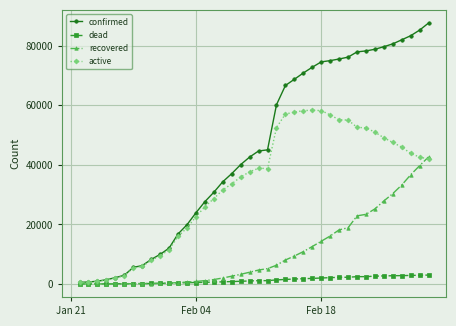

Does the chart have visible grid lines?

Yes